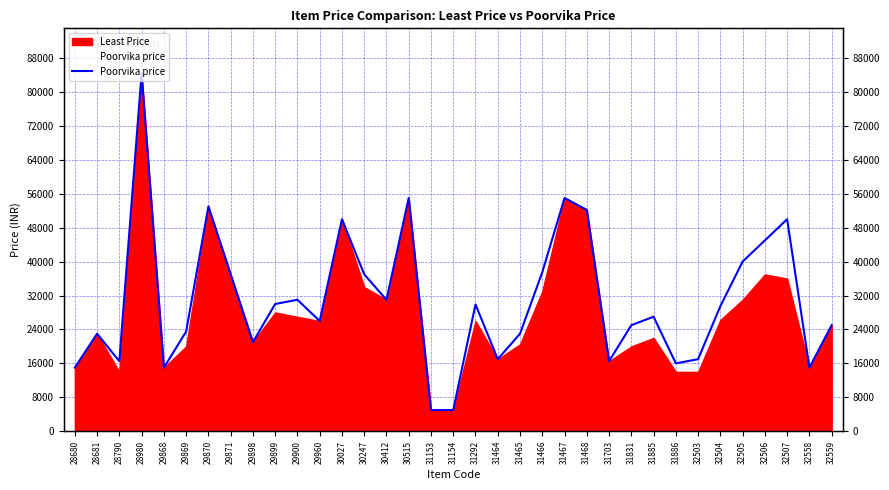

What is the value of the 1st point from the left?

14999